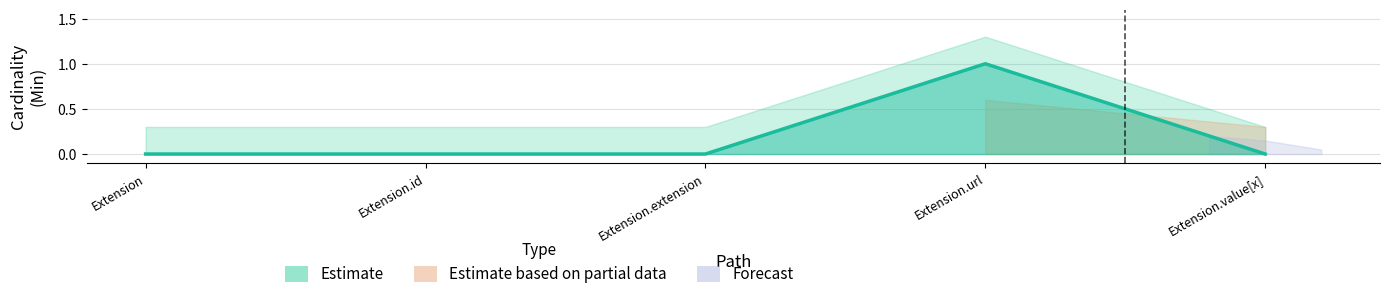

Is it true that the value at Extension.id is 0?

False